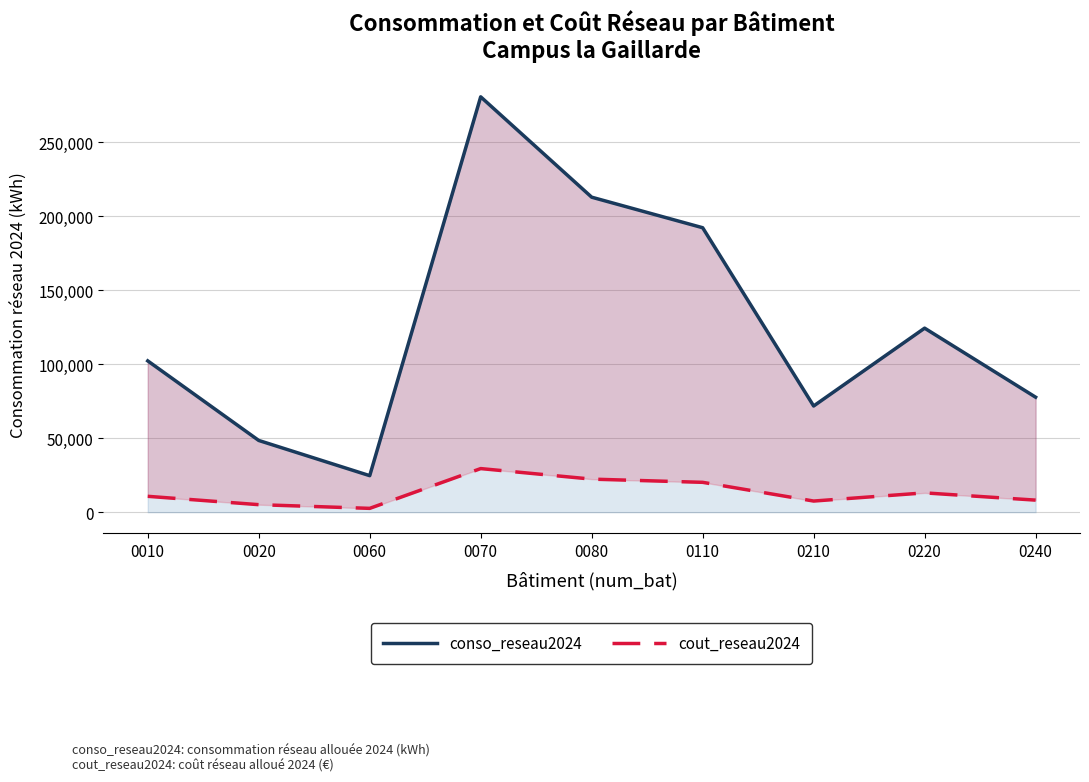

At 0220, list the series in order from largest to smallest.

conso_reseau2024, cout_reseau2024